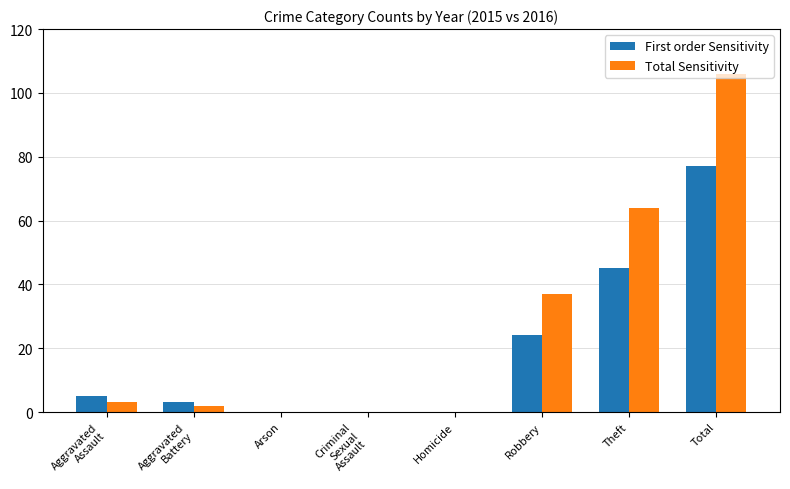

What is the highest value of the First order Sensitivity series?

77